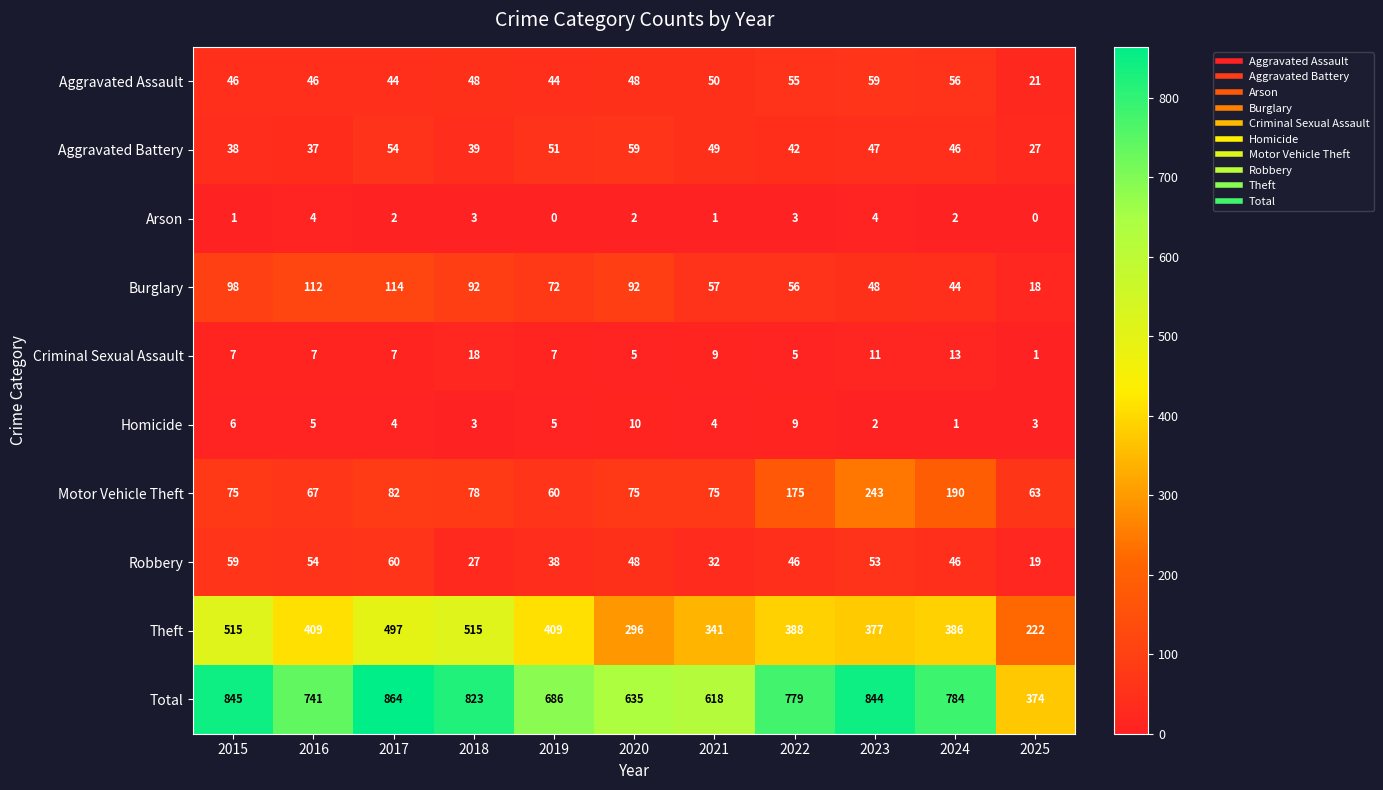

Count the number of data series in this chart.

10